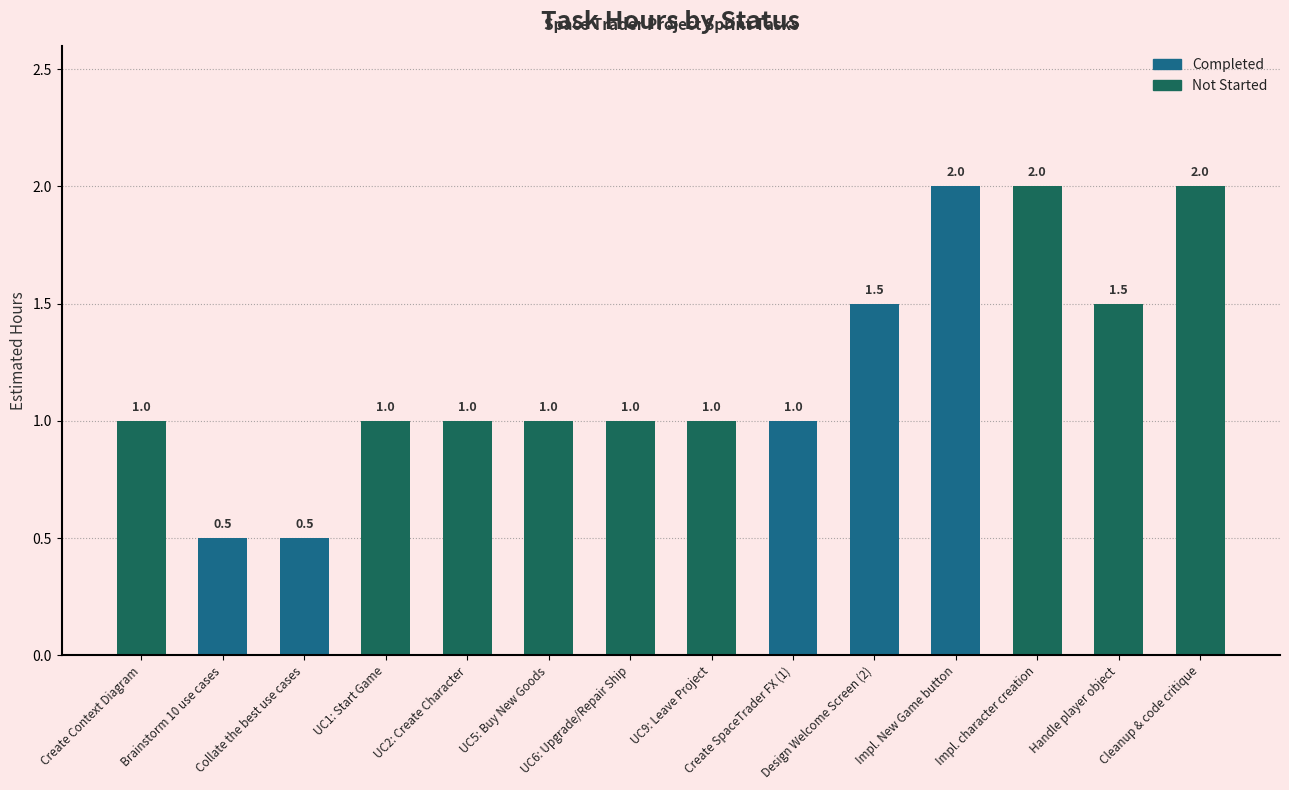

How many categories are shown in the chart?

14